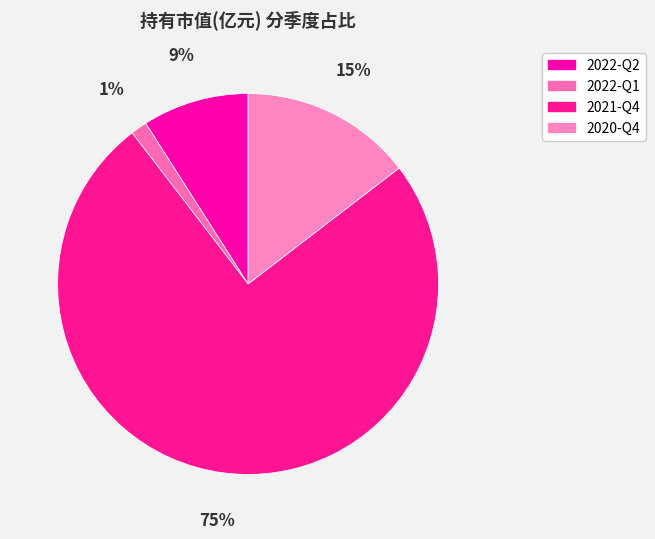

Which category accounts for the majority?

2021-Q4